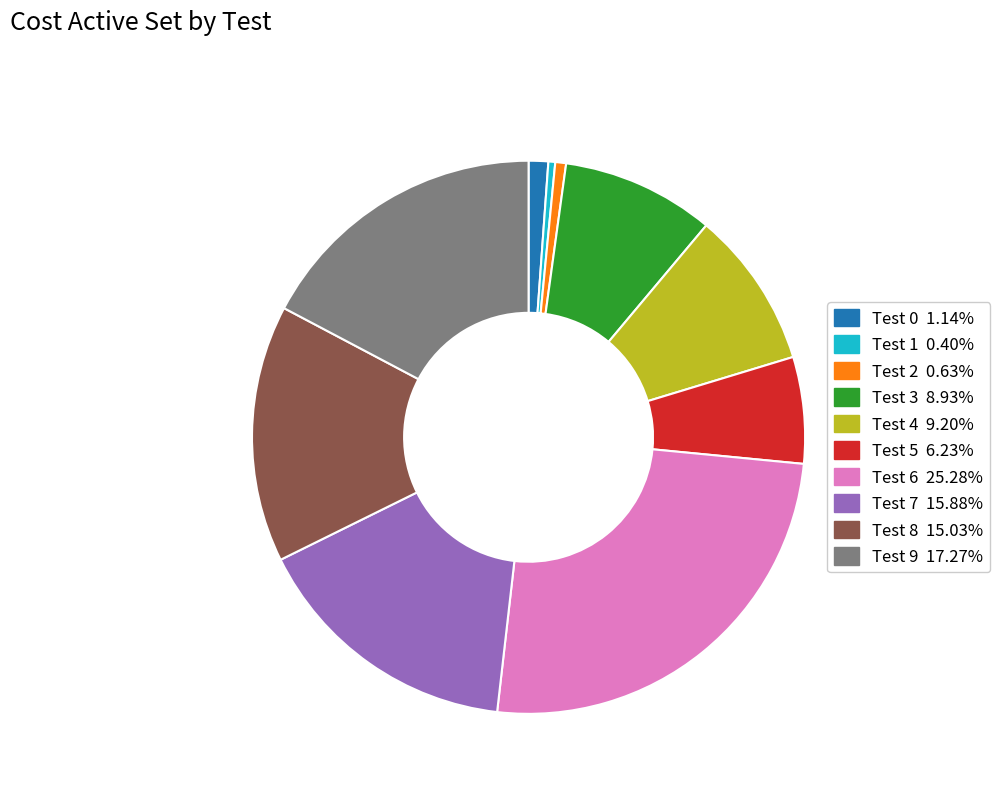

Combined, do Test 4 9.20% and Test 1 0.40% account for over 50%?

No